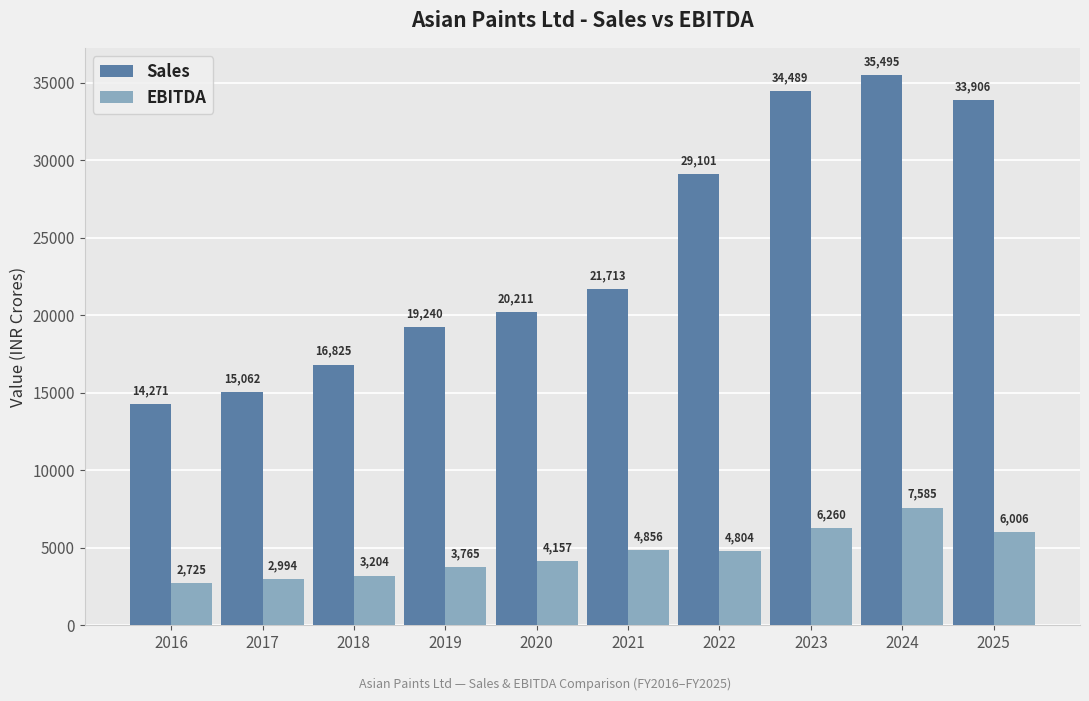

Rank the series at 2023 from highest to lowest value.

Sales, EBITDA